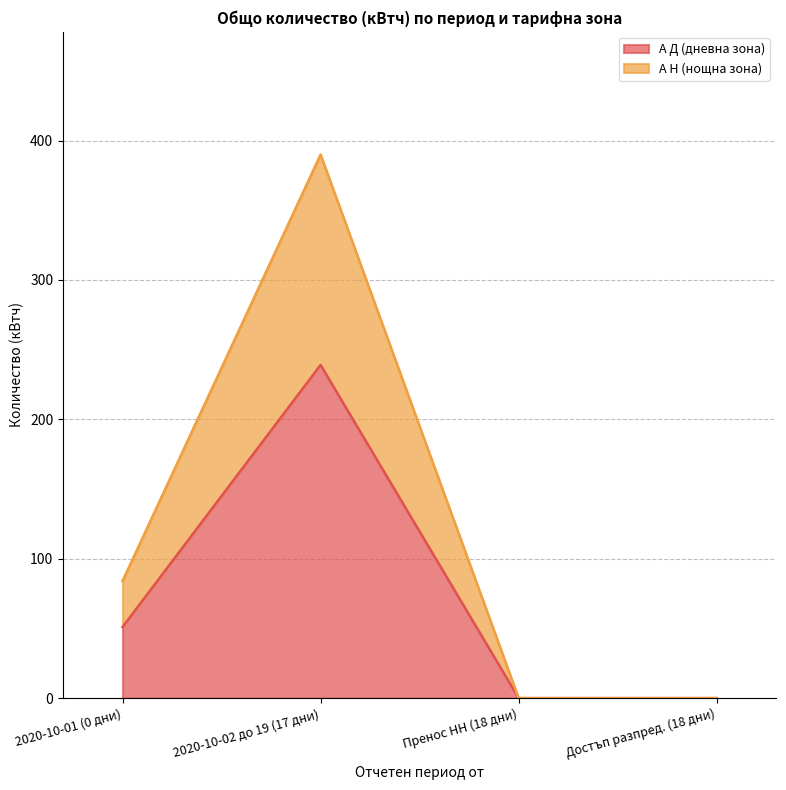

Which label corresponds to the smallest value in the chart?

Пренос НН (18 дни)